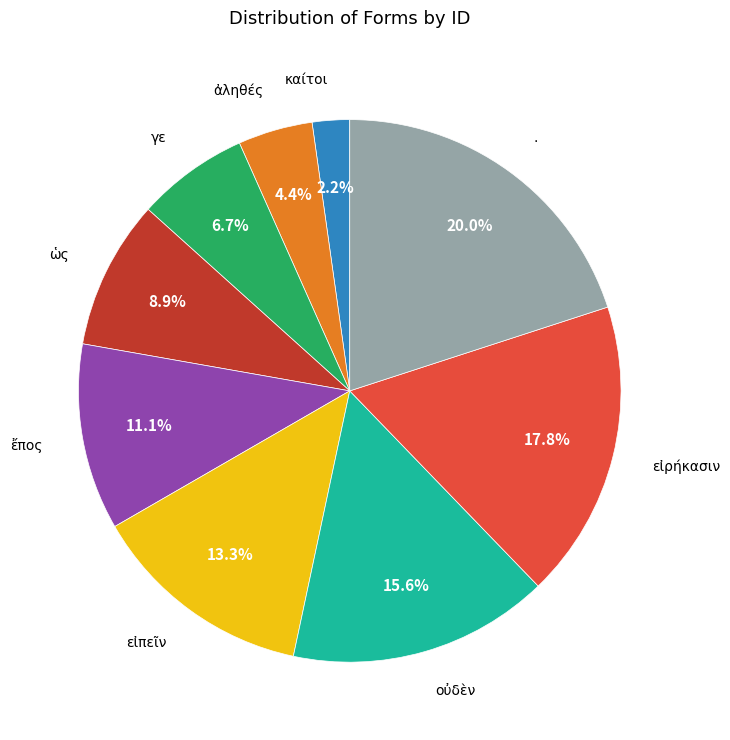

Is there a majority slice in this chart?

No